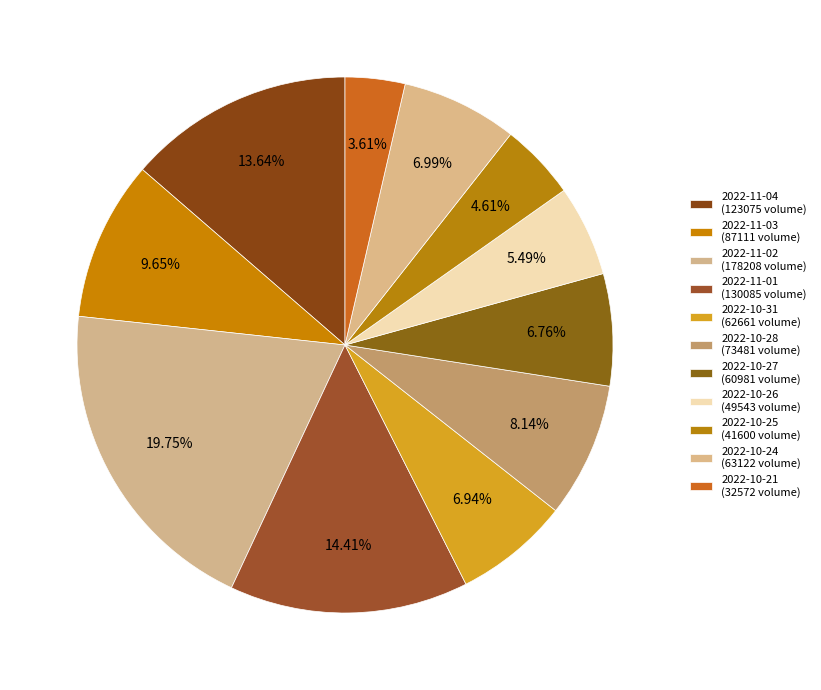

How many segments does this pie chart have?

11